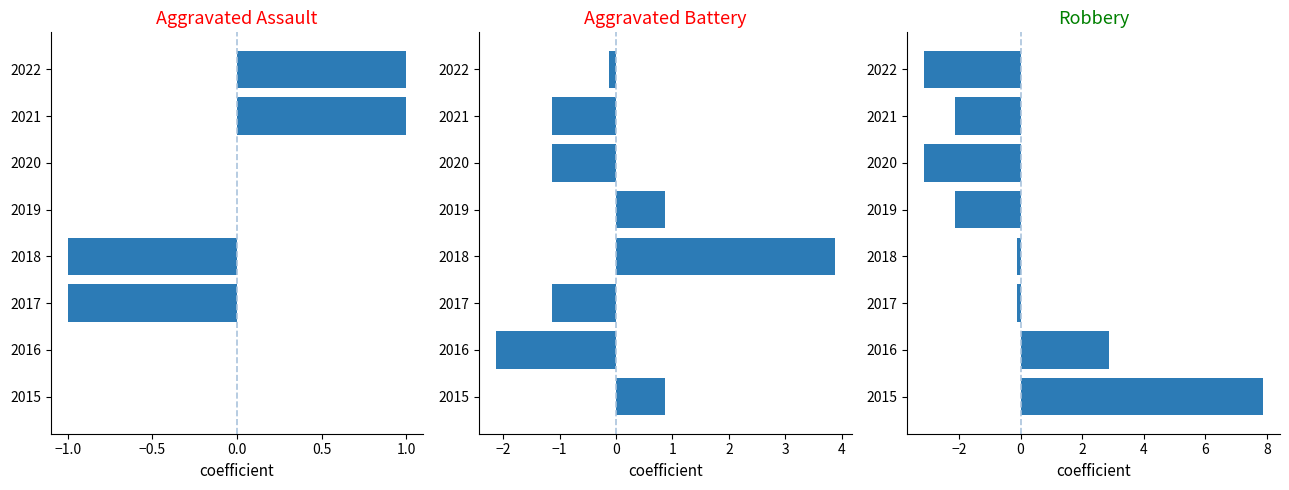

Read the Aggravated Battery value at 2022.

-0.1